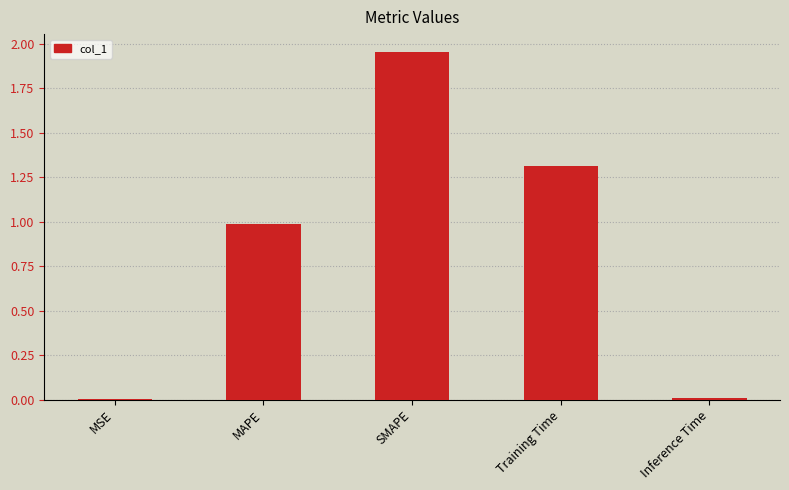

What is the sum of all values?

4.3